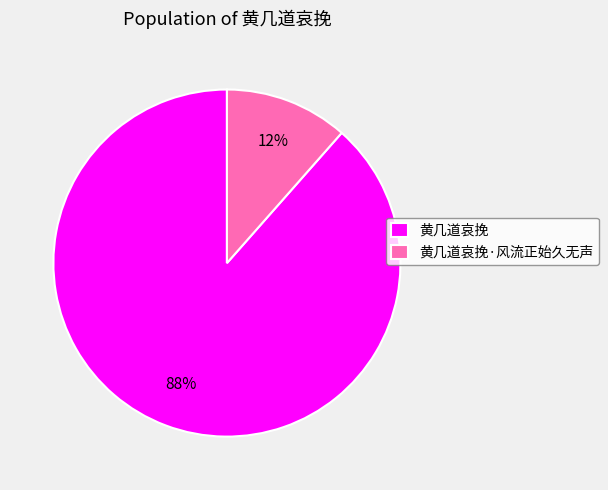

Rank the categories by value from lowest to highest.

黄几道哀挽·风流正始久无声, 黄几道哀挽